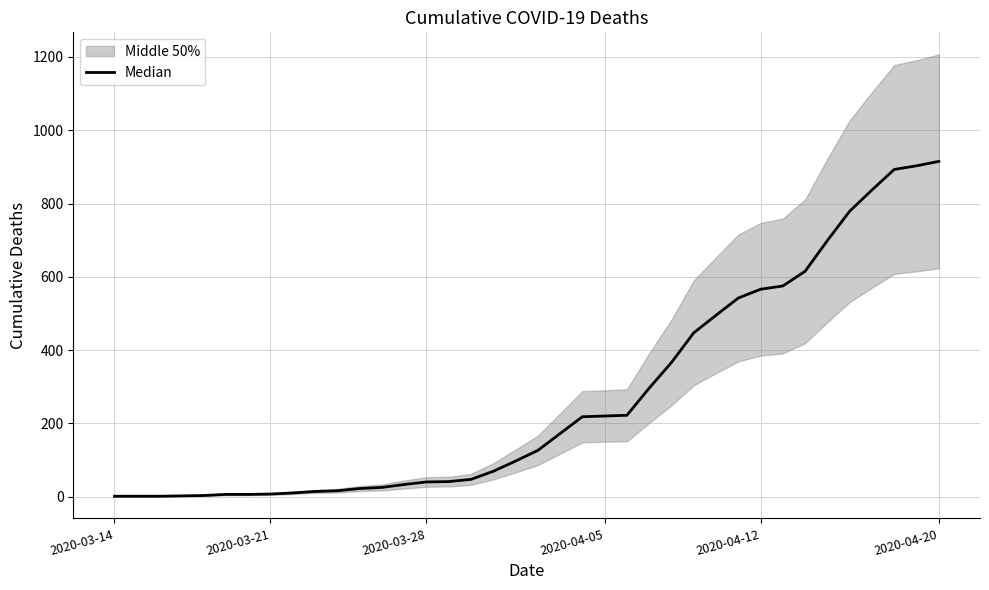

True or false: the data shows 222 at 23.

True